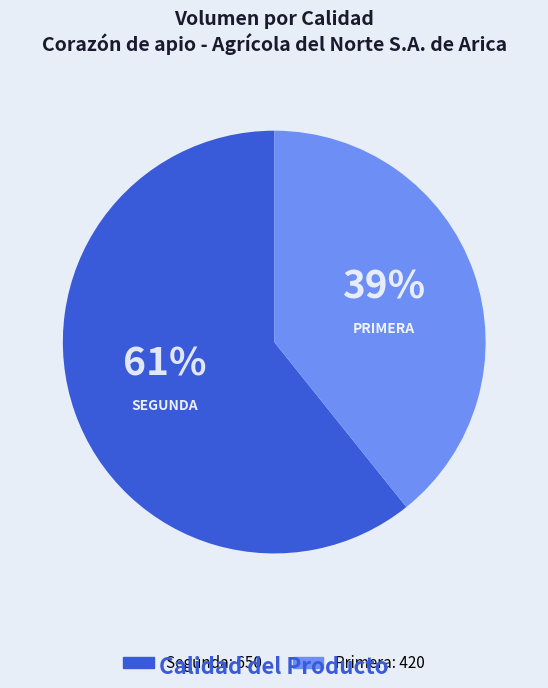

How many slices are in this pie chart?

2